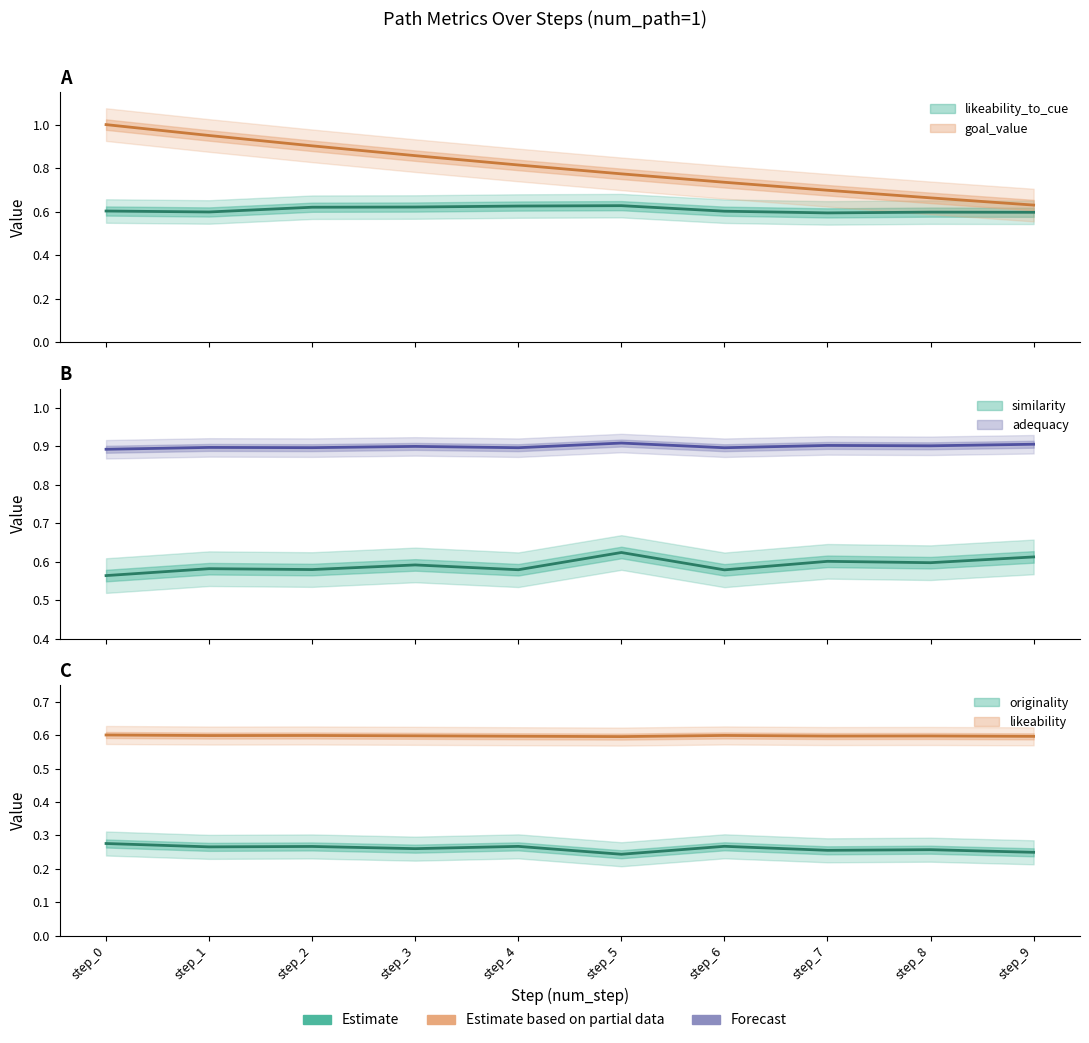

At which category is the sum across all series the highest?

step_0